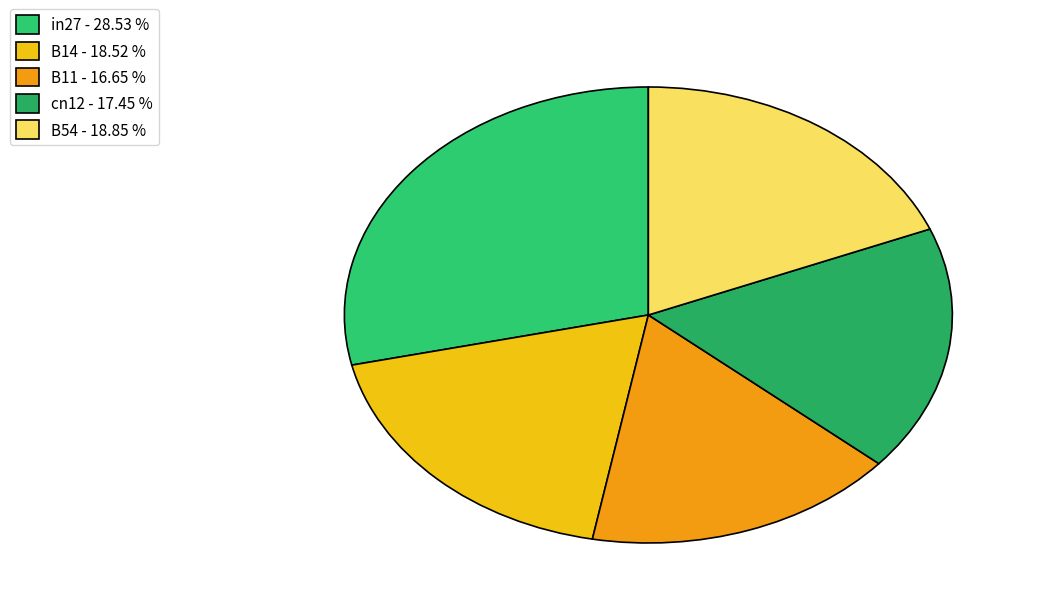

Which category has the smallest portion of the pie?

B11